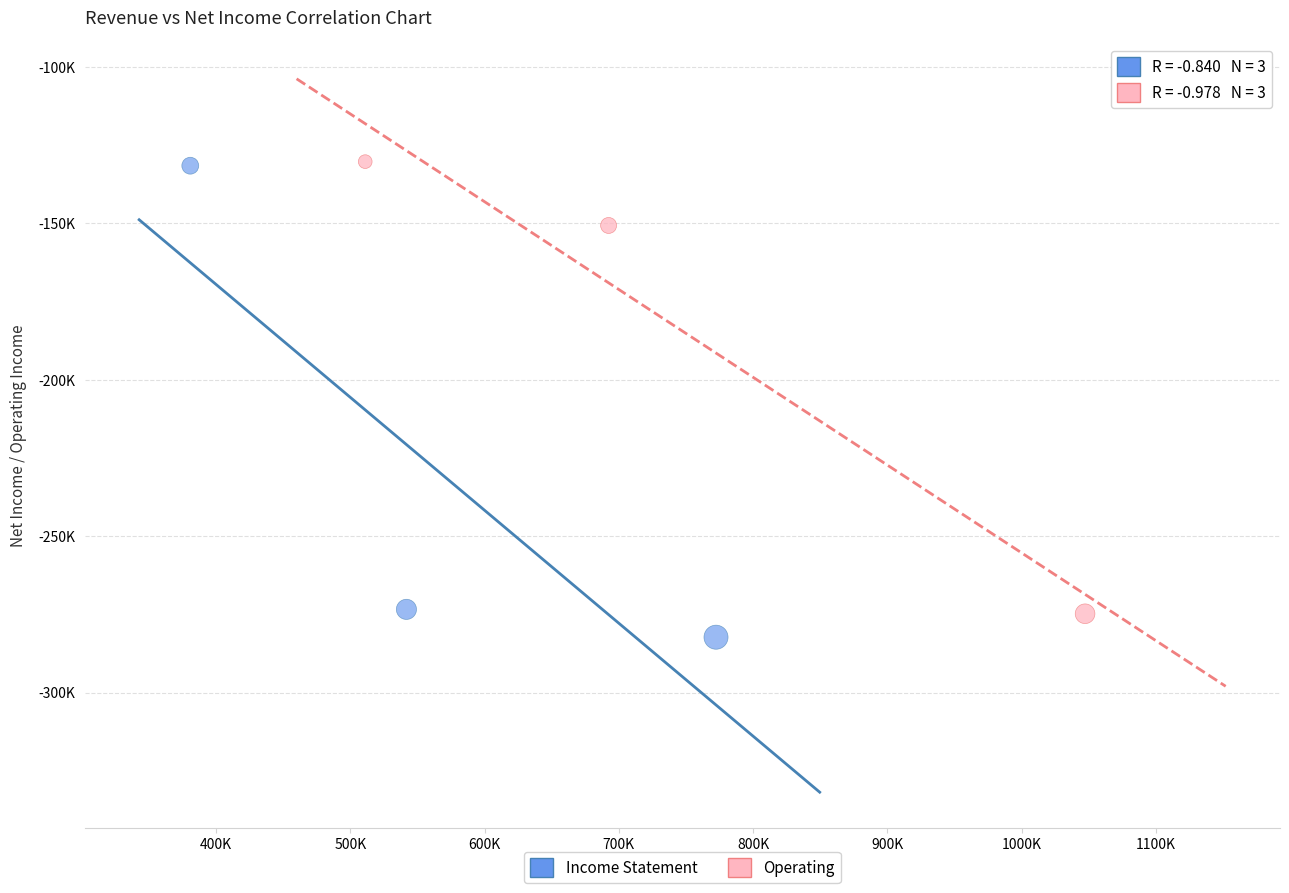

What are all the series names shown in the legend?

Income Statement, Operating